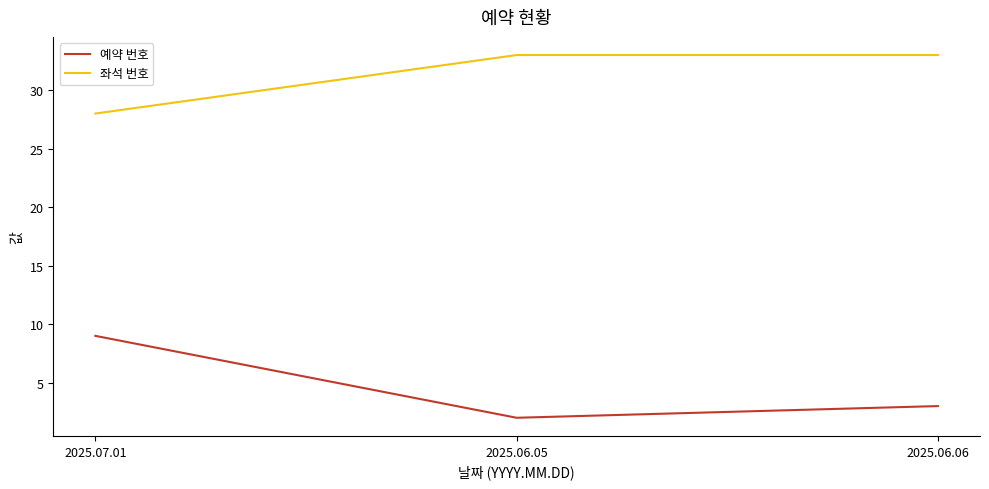

Is this an area chart (filled region under the line)?

No